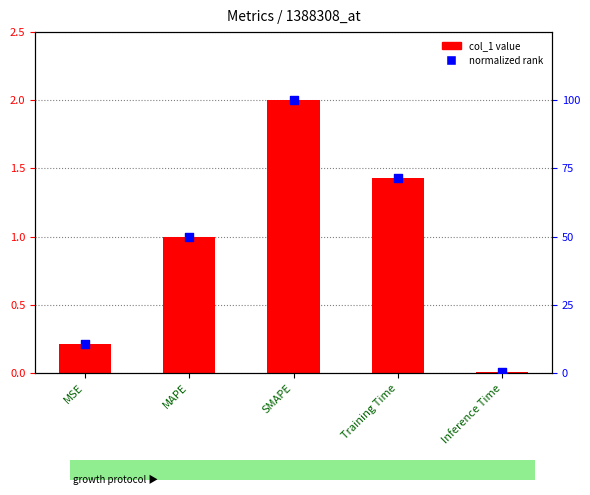

At which category is the sum across all series the highest?

SMAPE